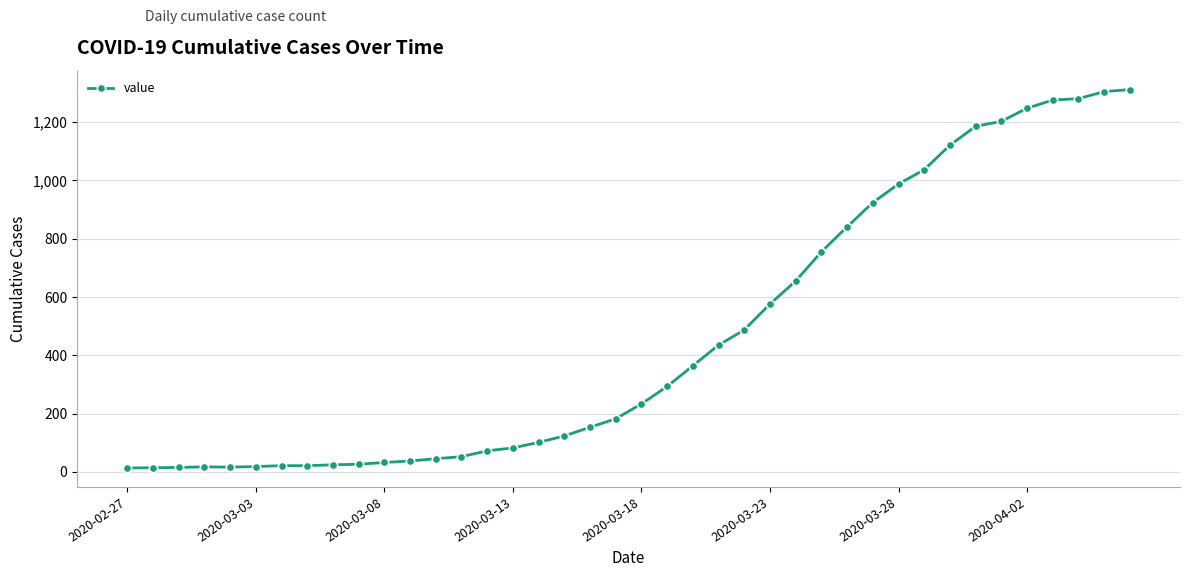

What is the sum of all values?

18584